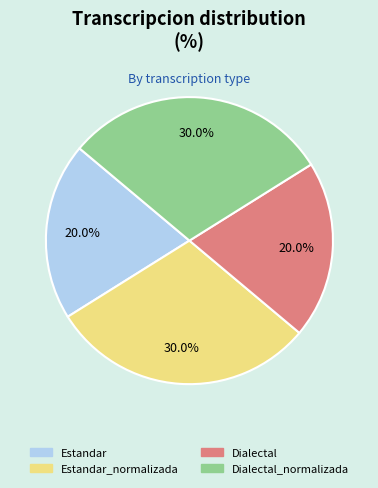

How many slices are in this pie chart?

4